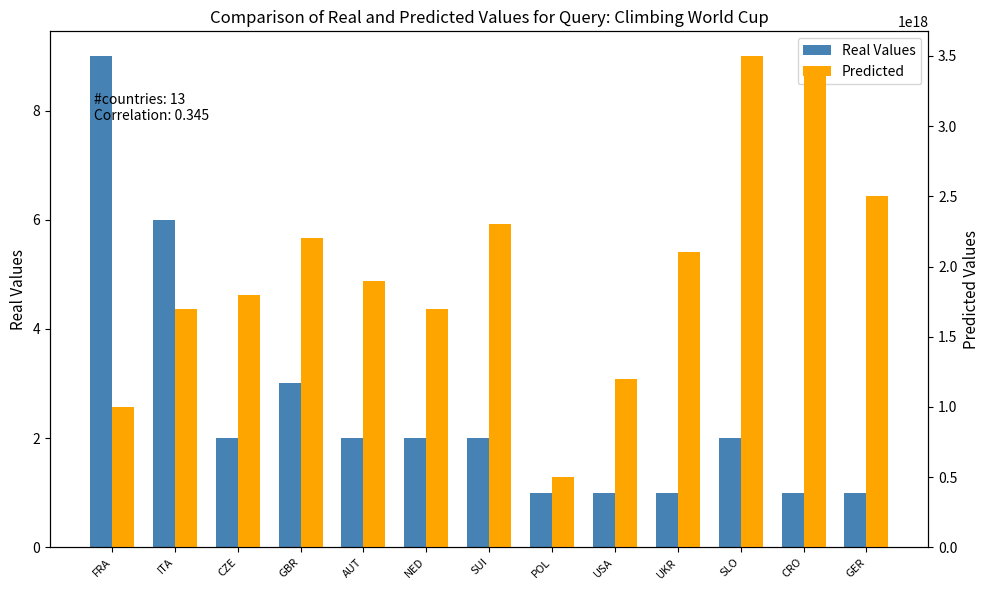

What position from the right is UKR?

4